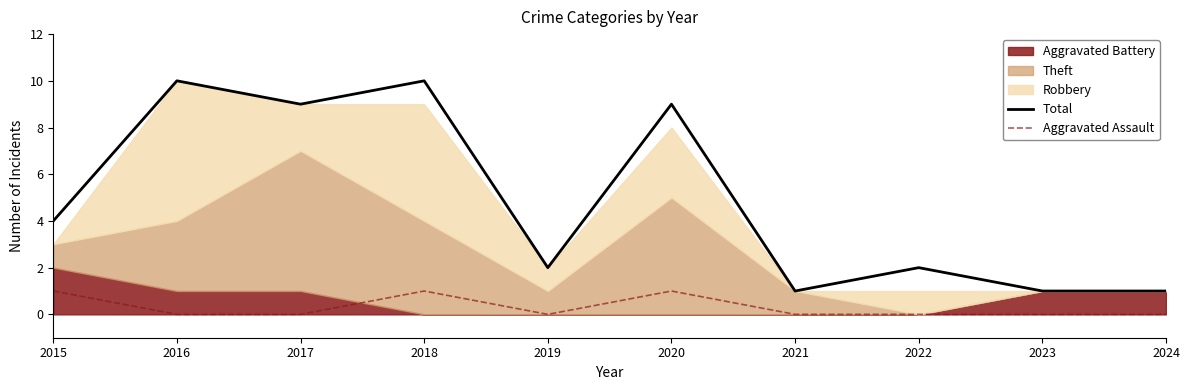

Is it true that Aggravated Assault equals 0 at 2019?

True